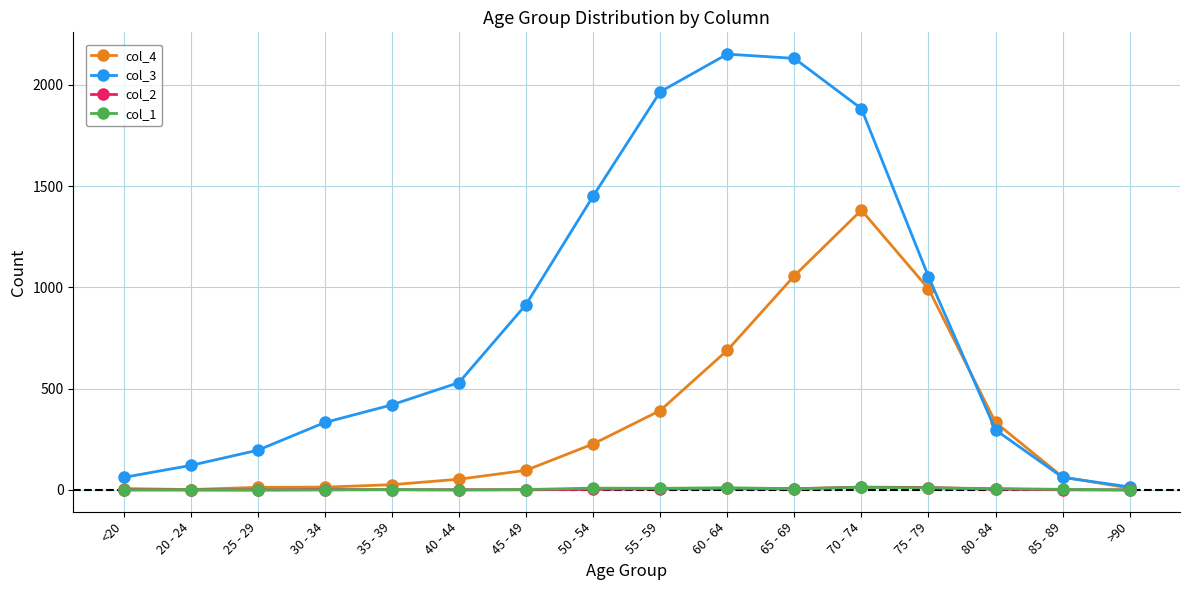

How many data points in col_3 are less than 530?

8